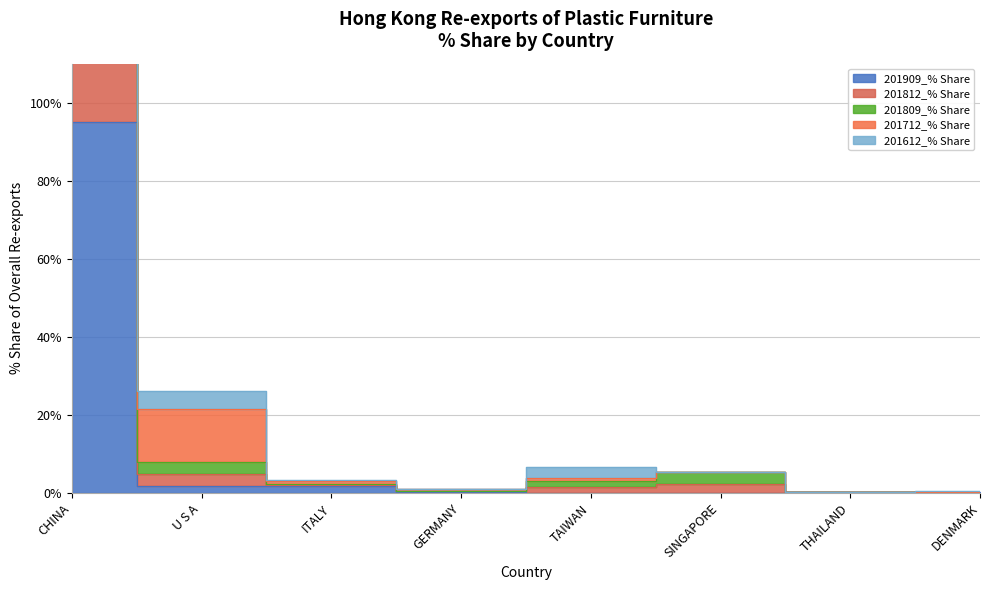

At which category is the sum across all series the highest?

CHINA